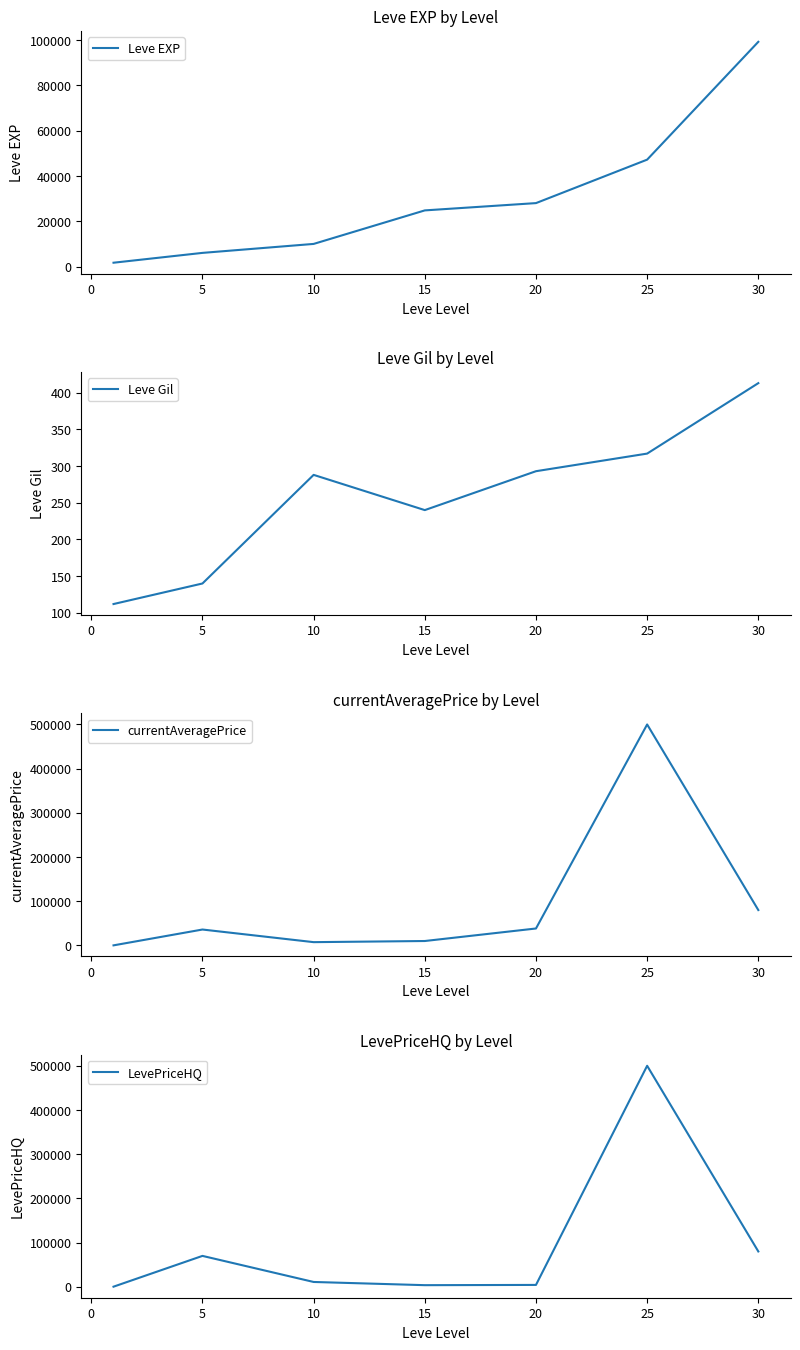

What is the difference between the maximum and minimum values in the LevePriceHQ series?

499611.0